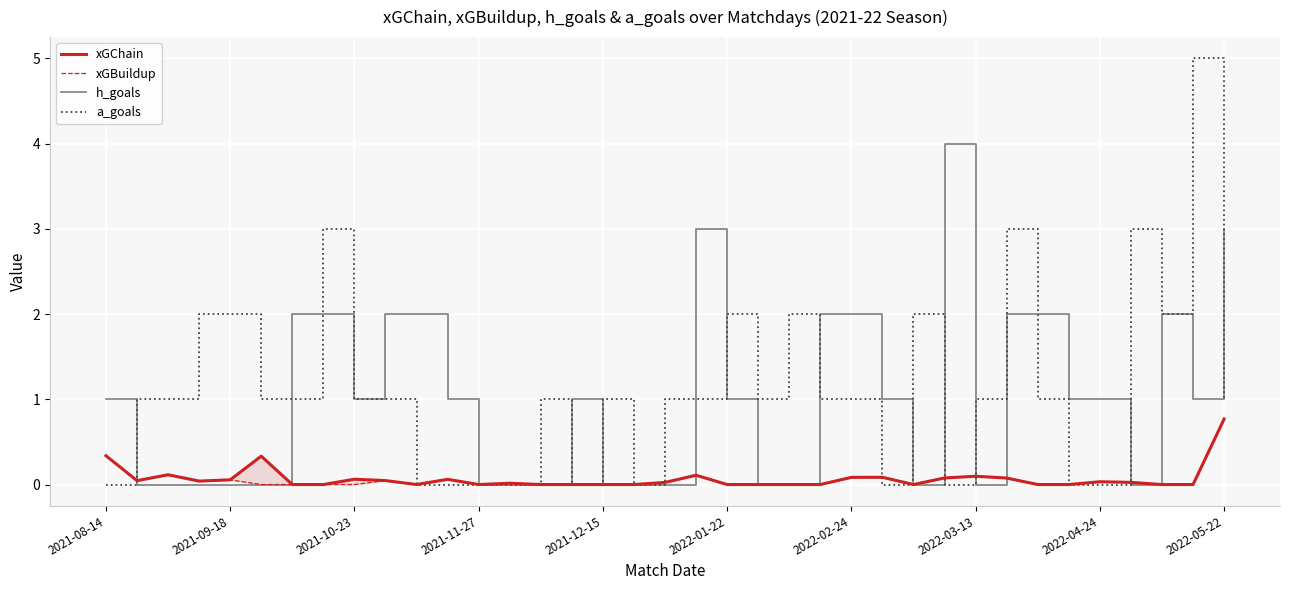

List the series in order of their peak value, lowest first.

xGChain, xGBuildup, h_goals, a_goals